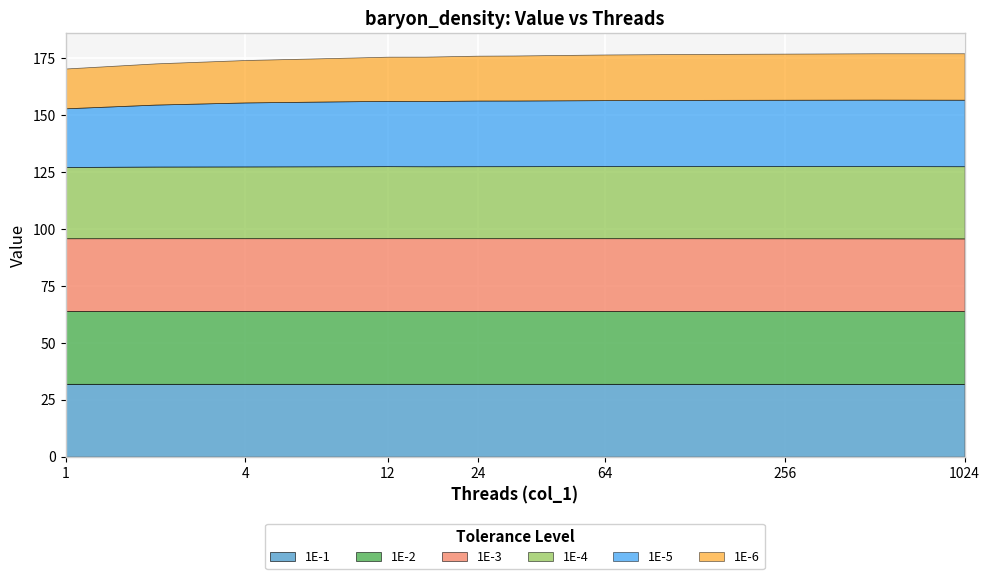

What is the maximum value shown in the chart?

32.0